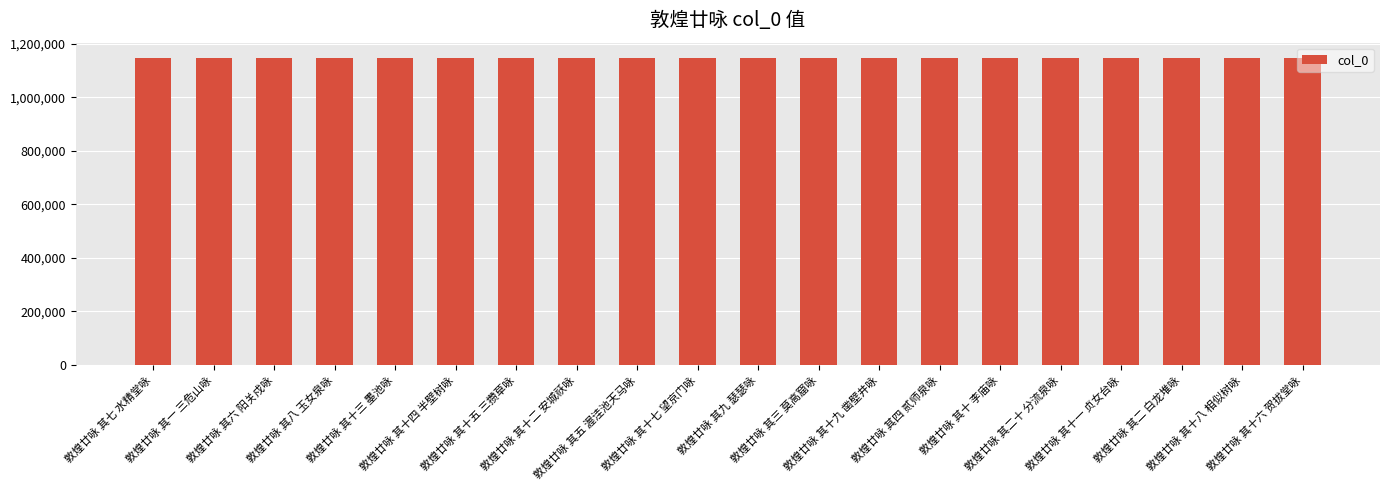

Does the chart contain stacked bars?

No